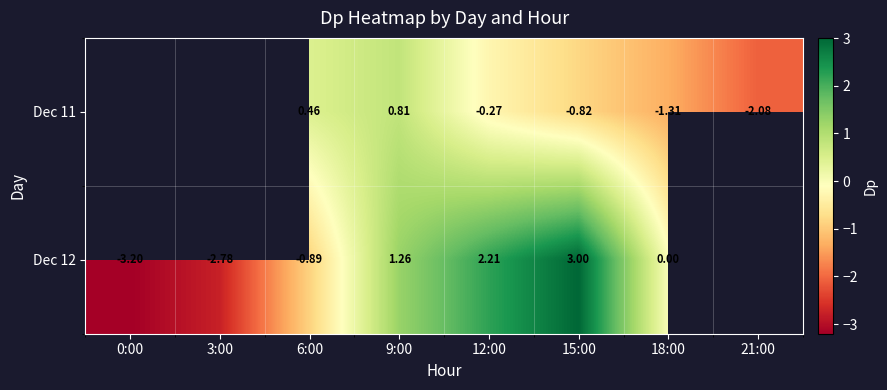

True or false: Dec 12 has a value of 1.3 at 9:00.

True